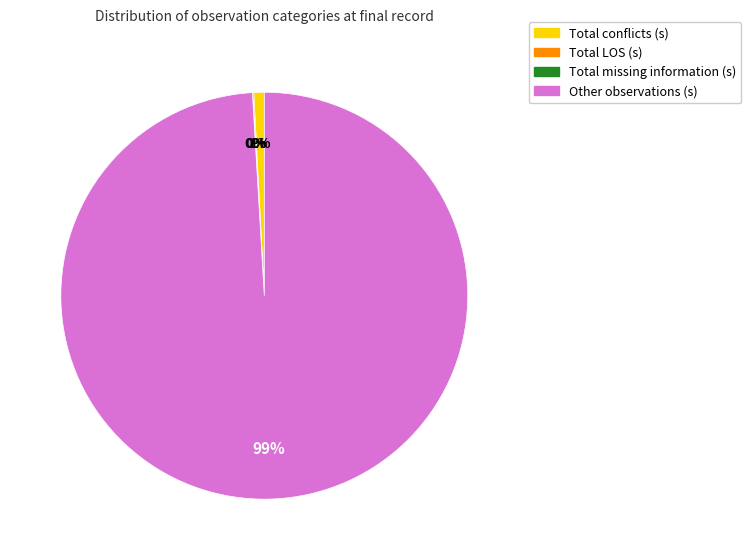

What is the largest slice in the pie chart?

Other observations (s)